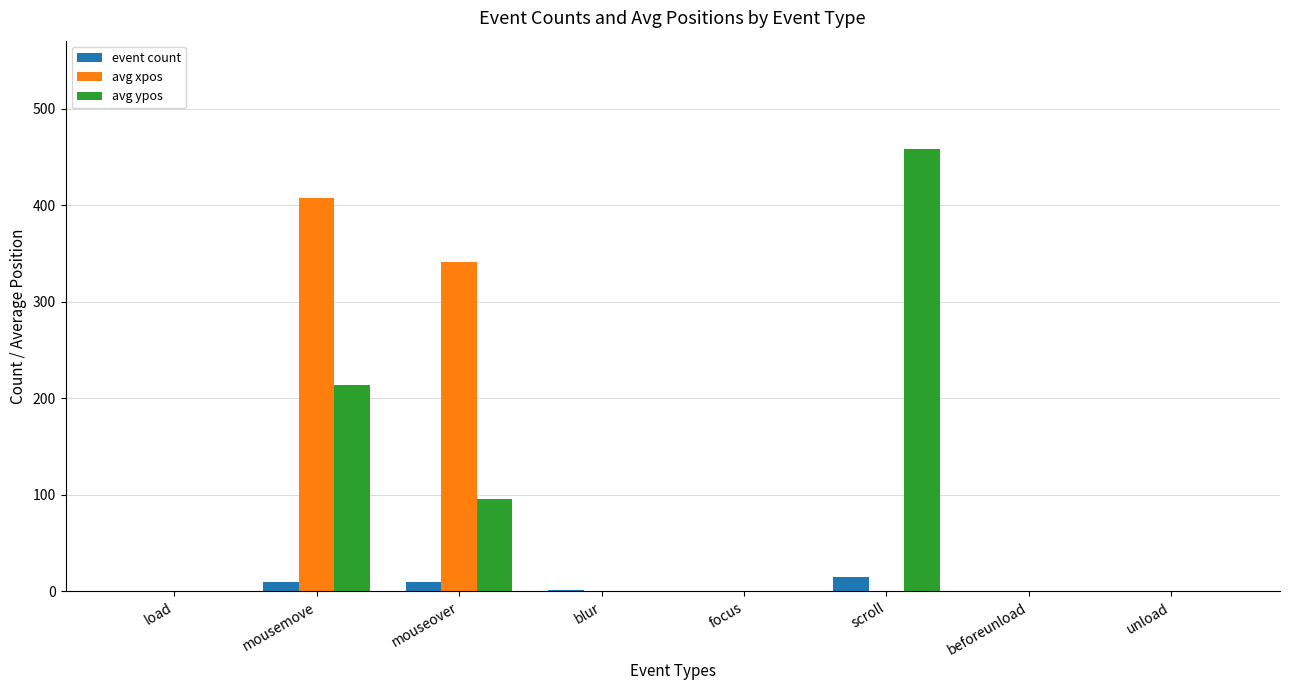

Is the value of event count at beforeunload greater than the value of avg xpos at mouseover?

No